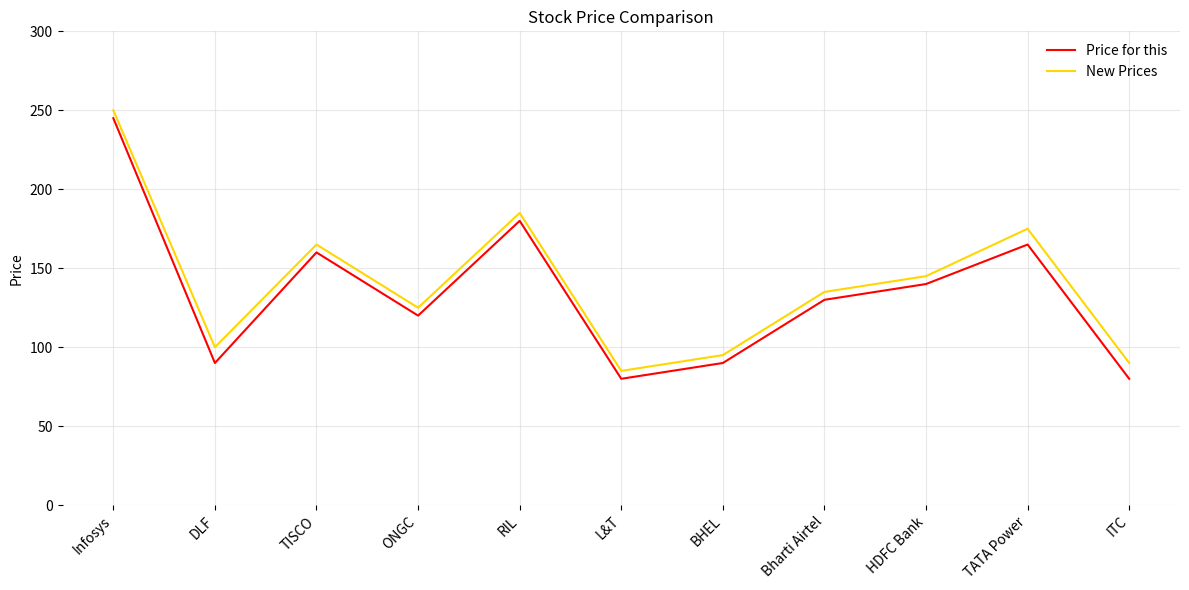

Rank the series by their average value, from highest to lowest.

New Prices, Price for this